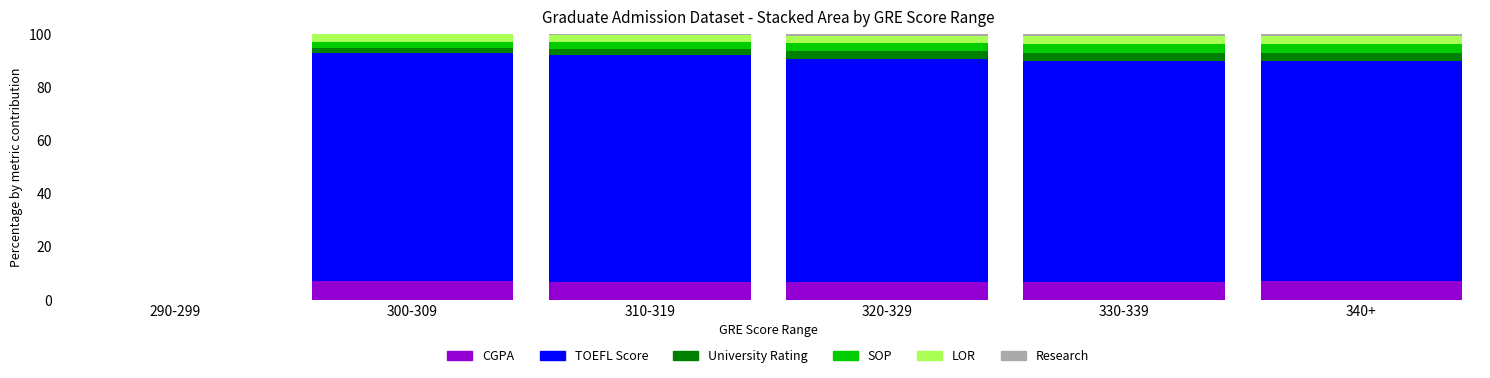

What is the highest value of the CGPA series?

7.0